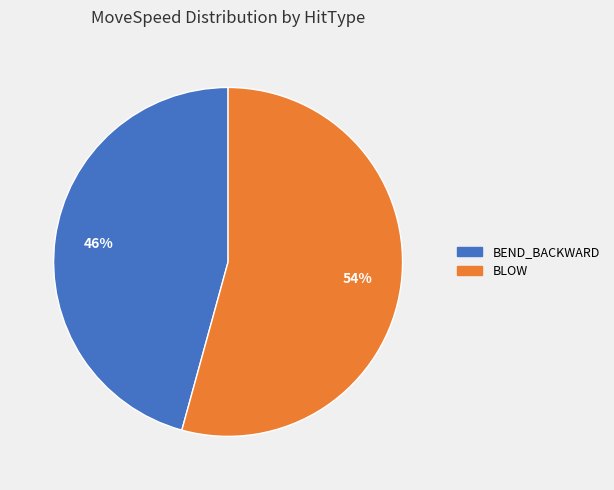

Is there a majority slice in this chart?

Yes